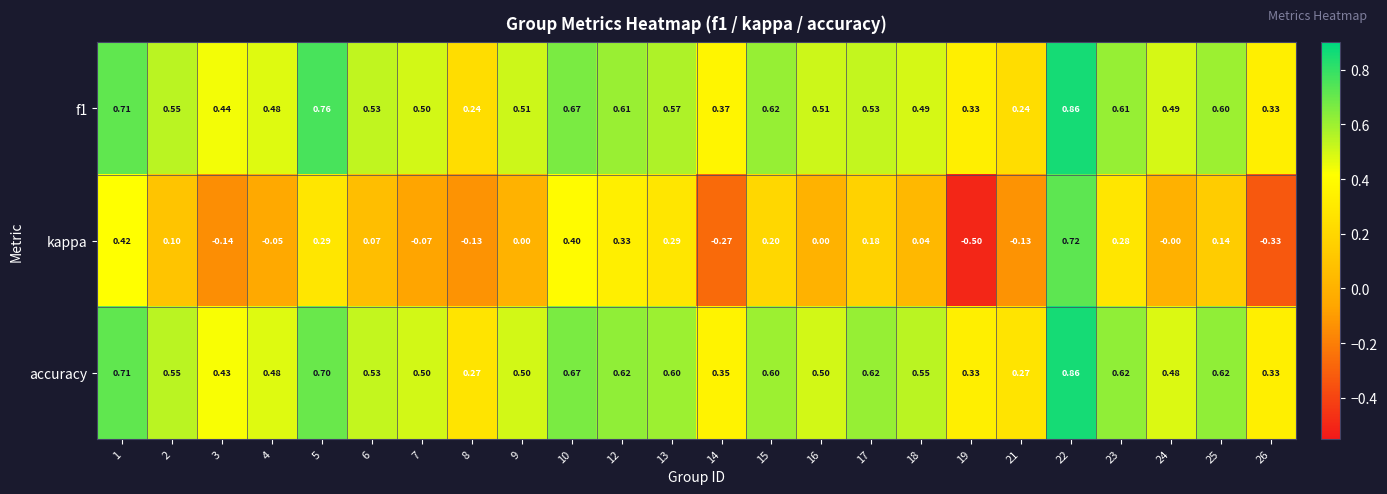

Which series has the widest spread of values?

kappa